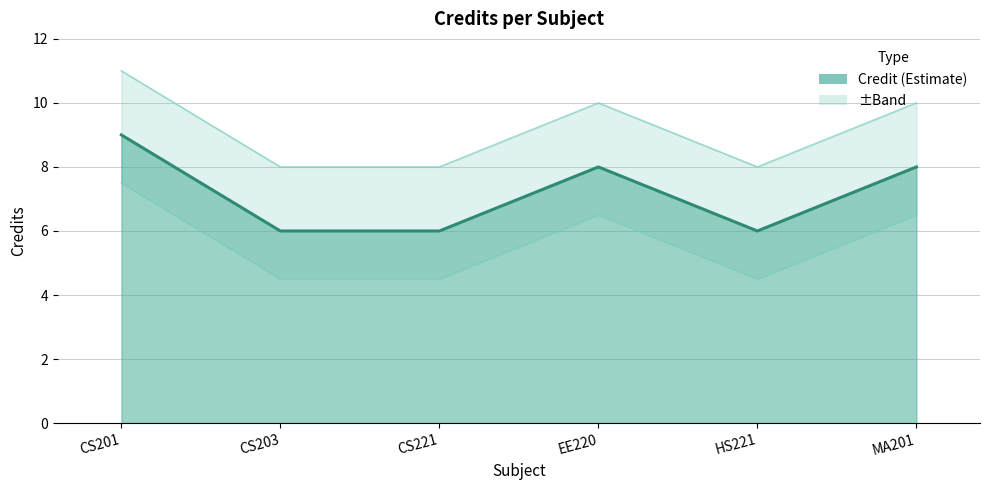

How many lines are shown in the chart?

1